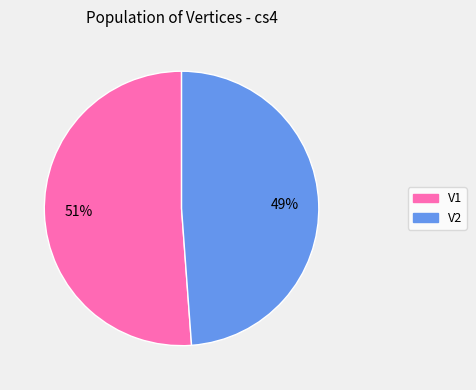

Combined, do V1 and V2 account for over 50%?

Yes